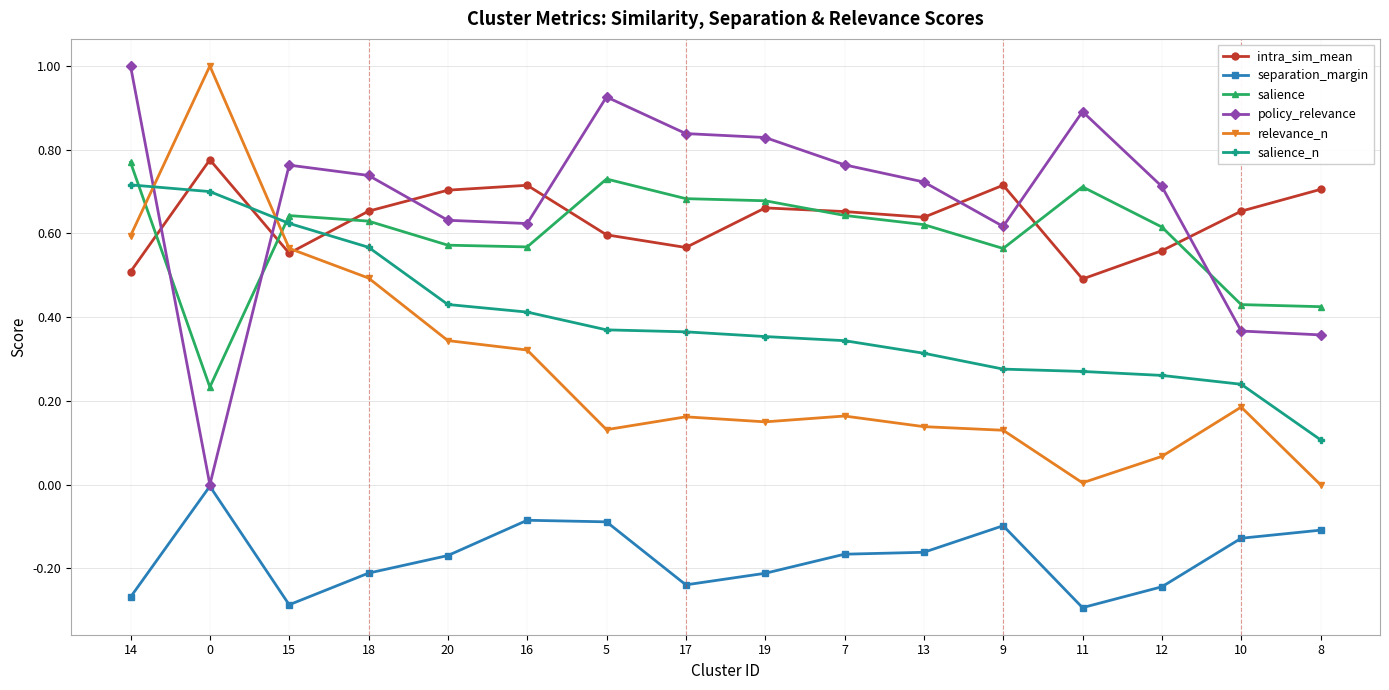

The relevance_n series shows 0.6 at 14. True or false?

True